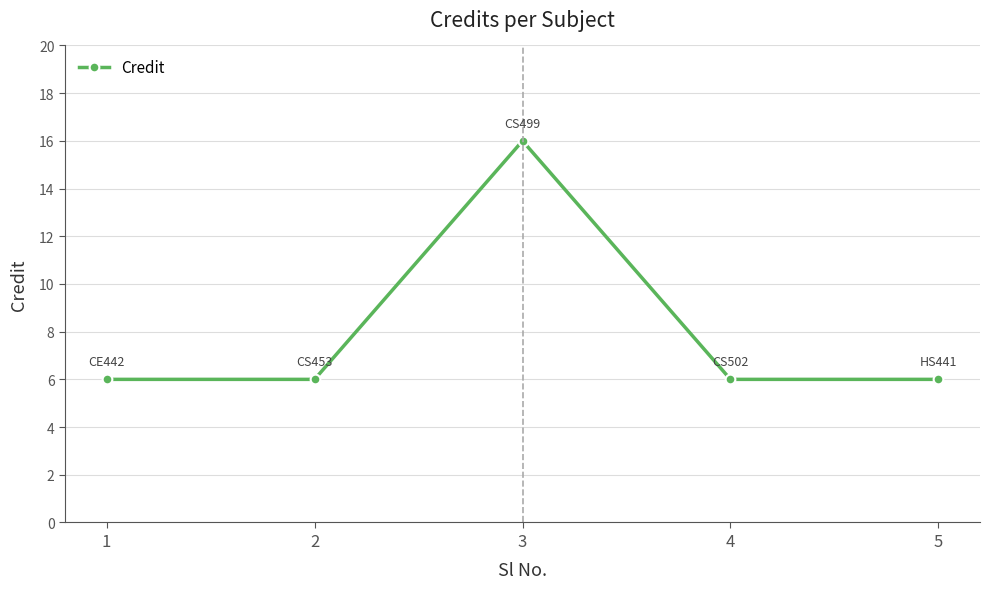

What is the value of the 1st point from the left?

6